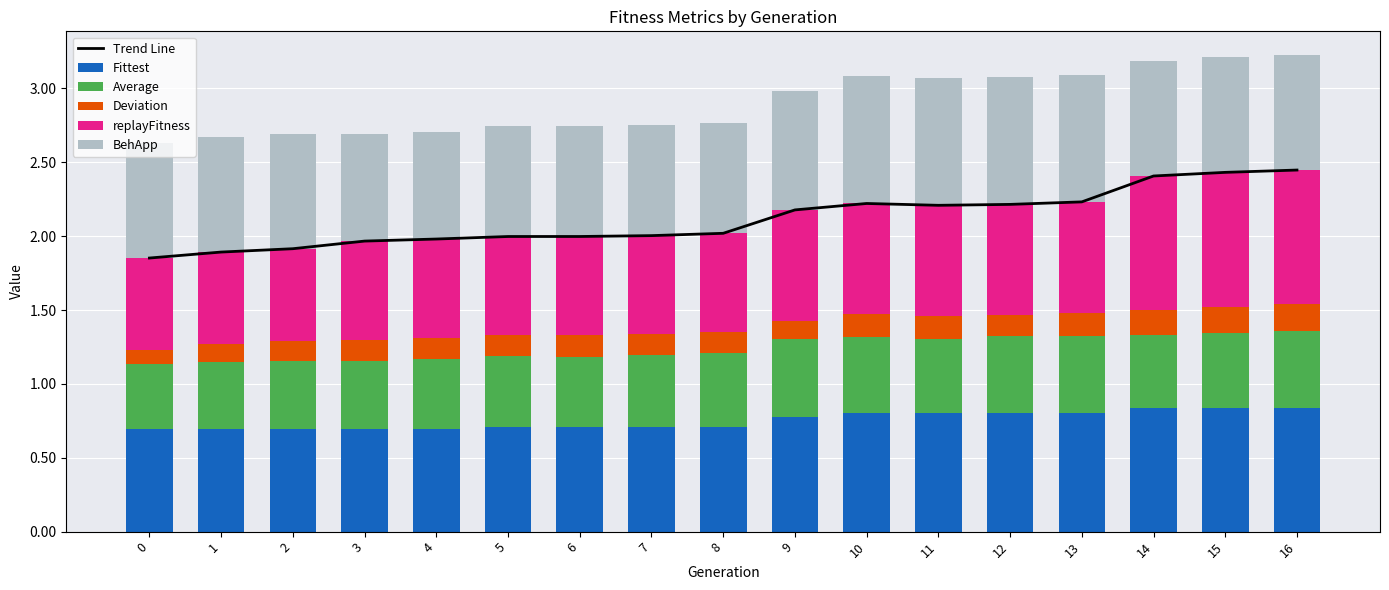

How many distinct data groups are displayed?

6